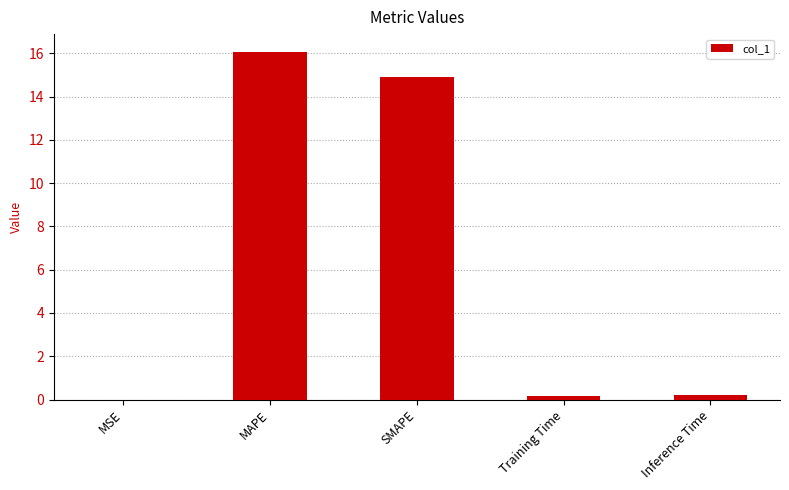

What is the maximum value shown in the chart?

16.1